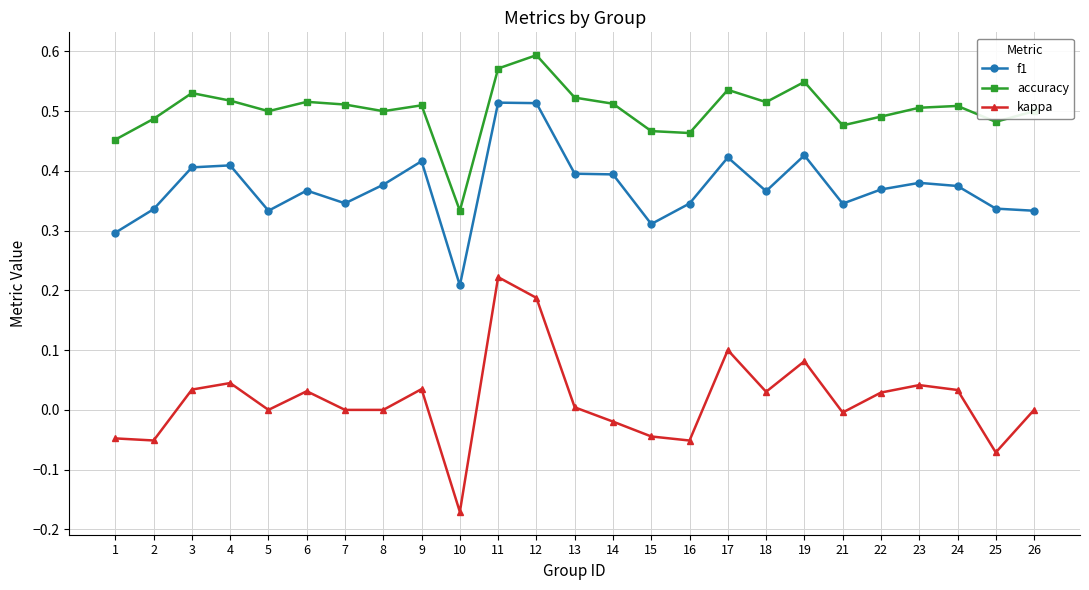

True or false: f1 has more than 0 points higher than both neighbors.

True